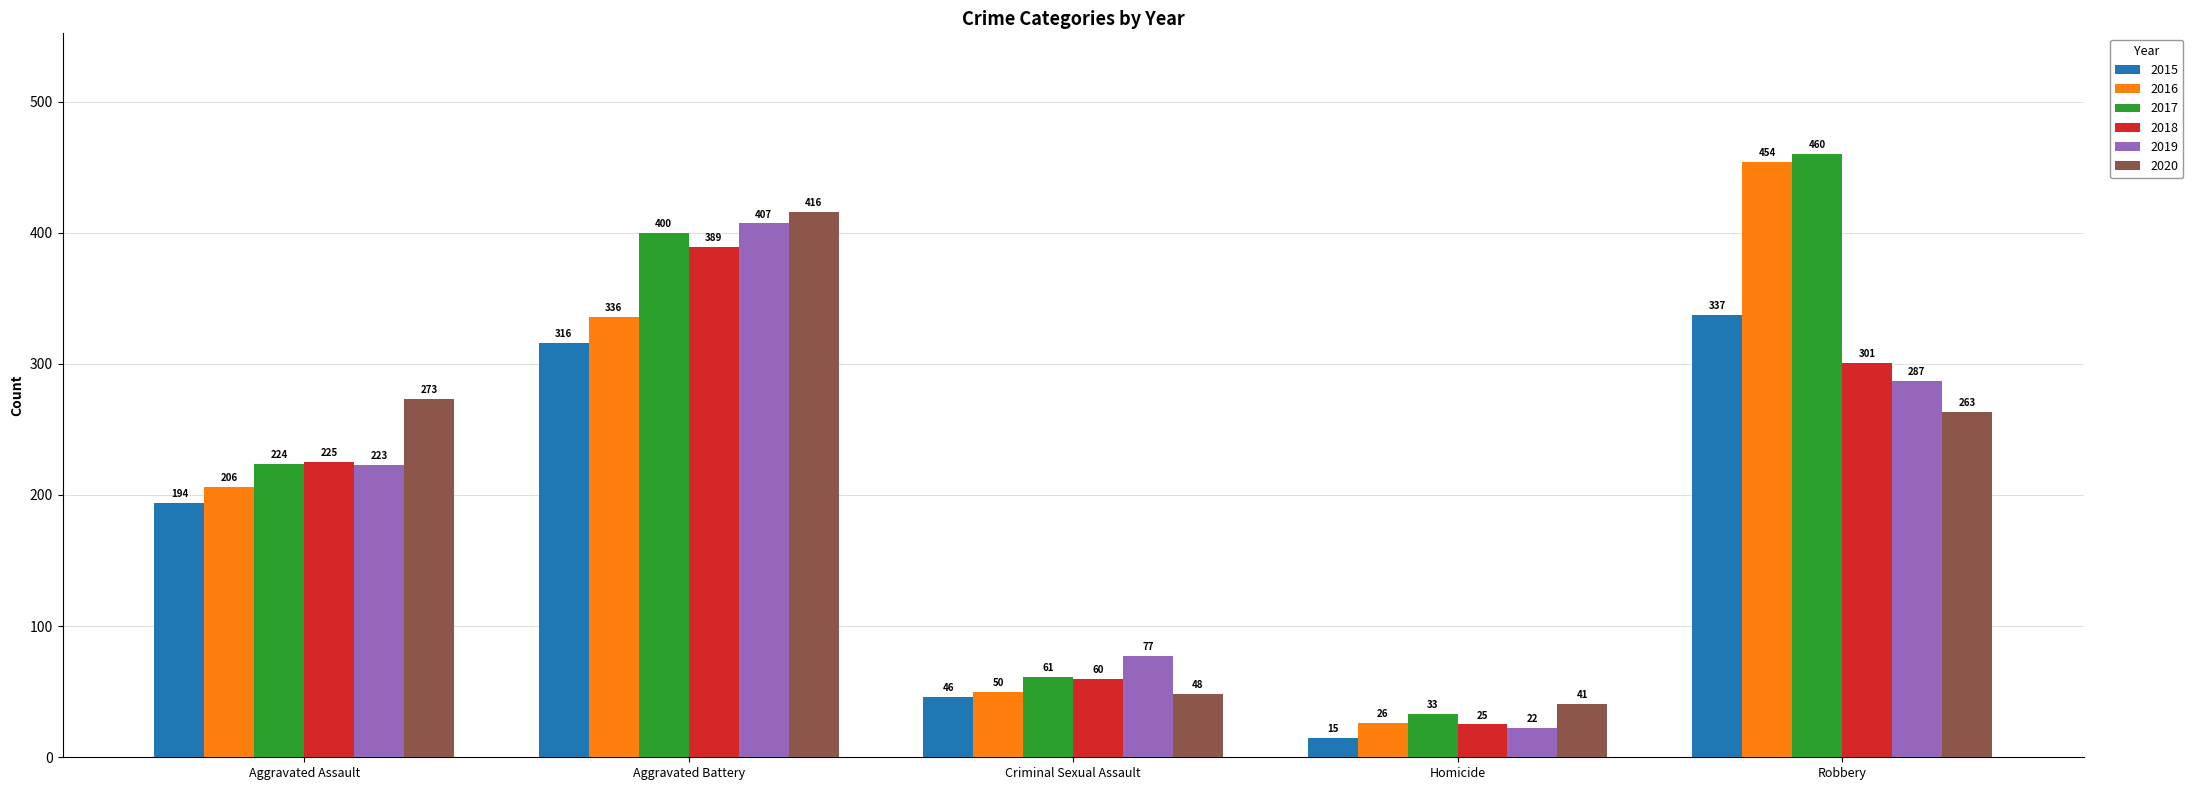

What is the lowest value of the 2015 series?

15